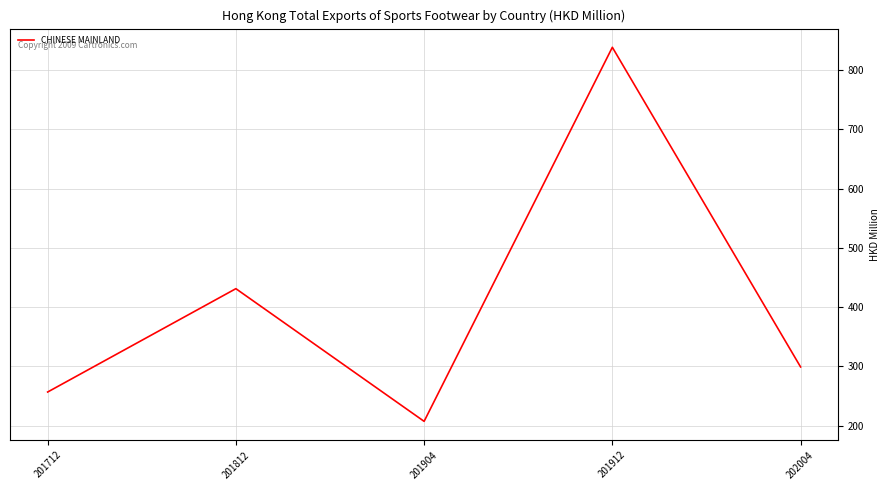

What is the sum of all values?

2032.2